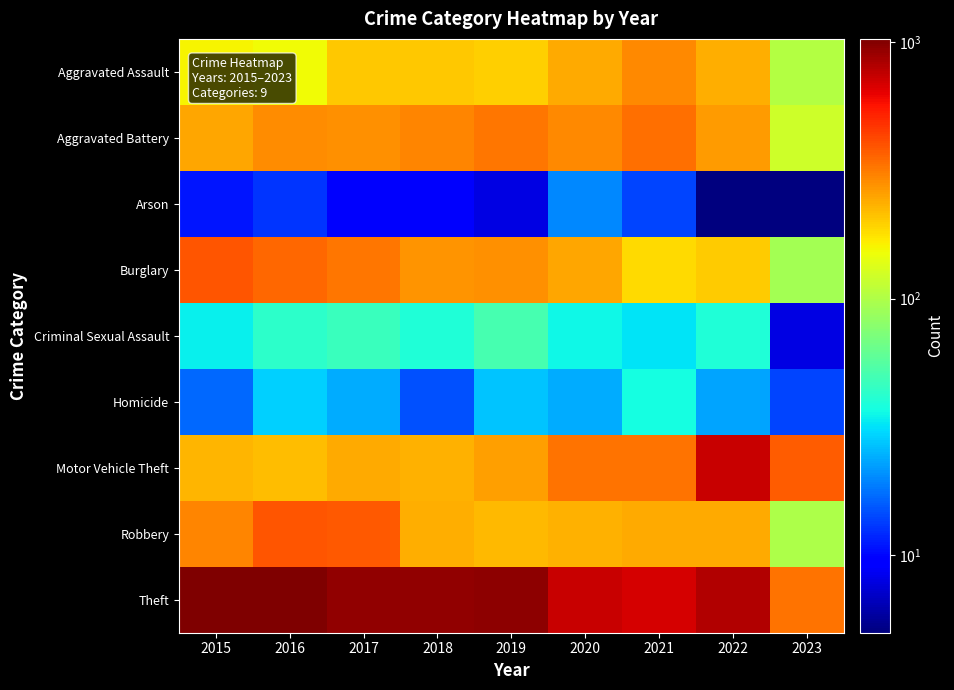

Which category has the lowest value across all series?

2022